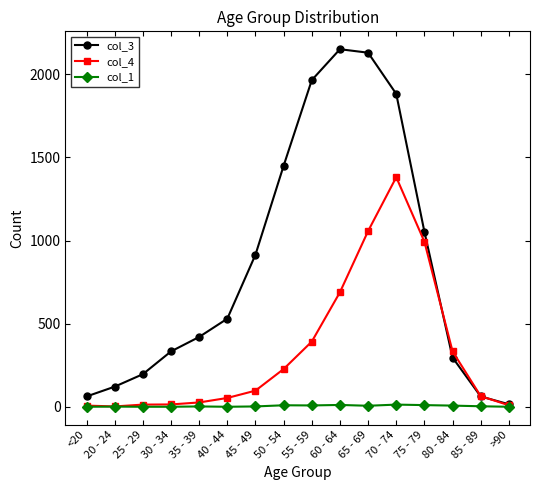

What are all the series names shown in the legend?

col_3, col_4, col_1